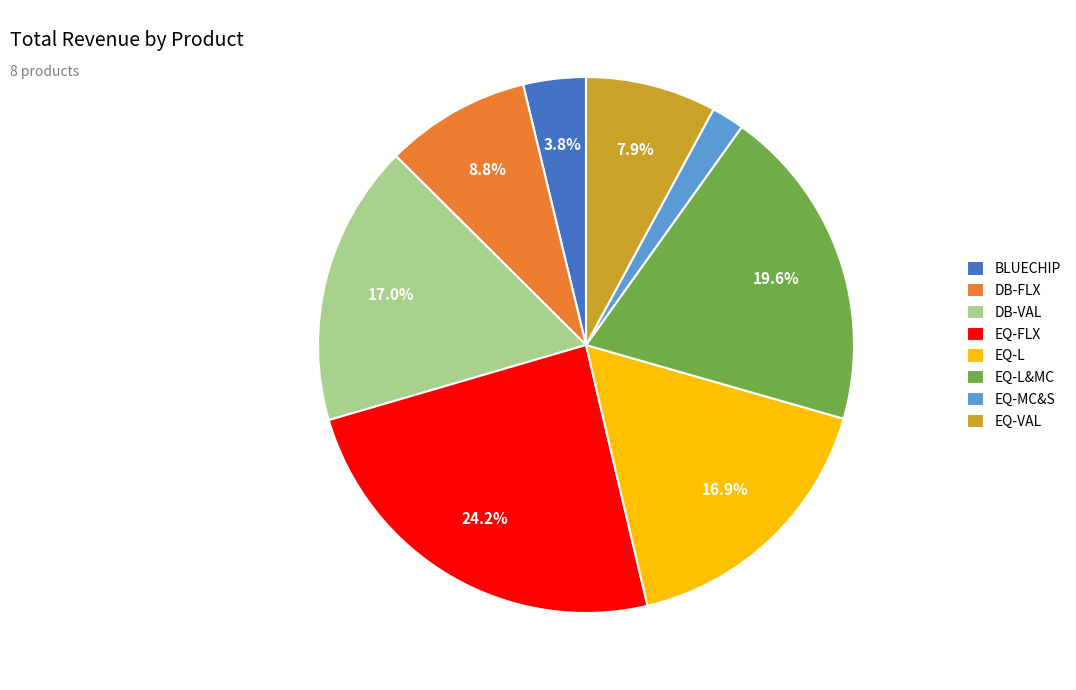

Which category has the biggest portion of the pie?

EQ-FLX